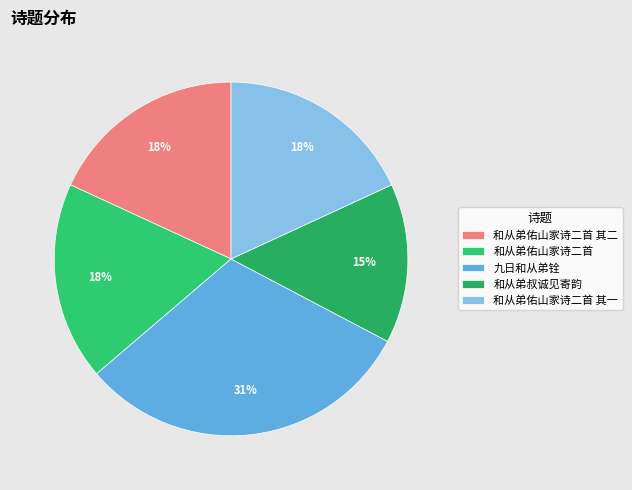

To the nearest percent, what portion does 和从弟佑山家诗二首 其一 represent?

18%